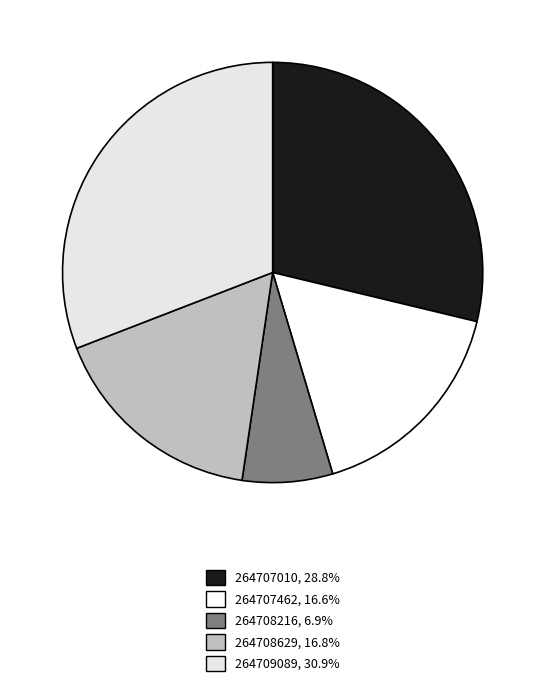

Which slice is the largest?

264709089